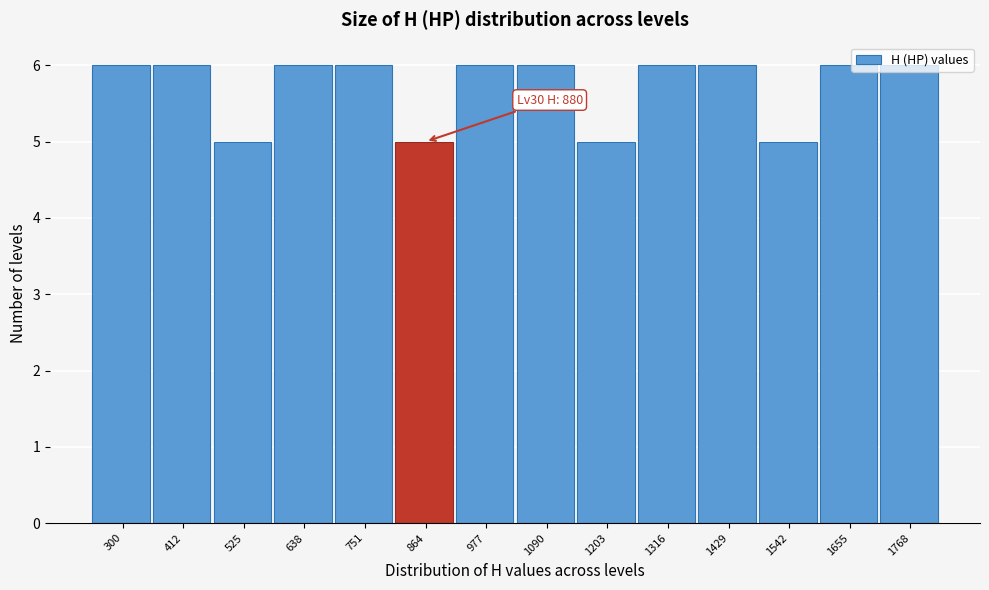

What is the sum of all values?

80